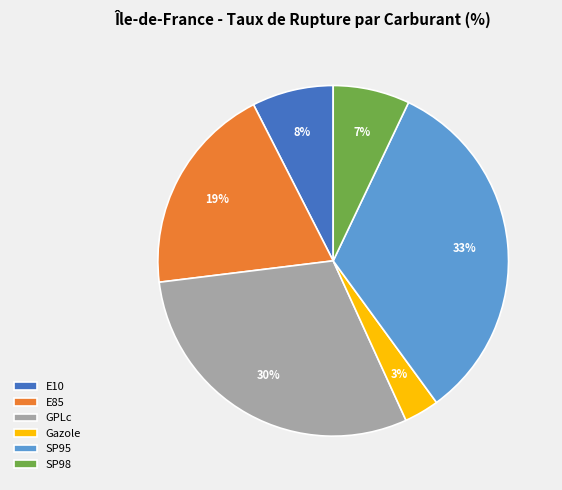

True or false: E85 accounts for 19% of the total.

True